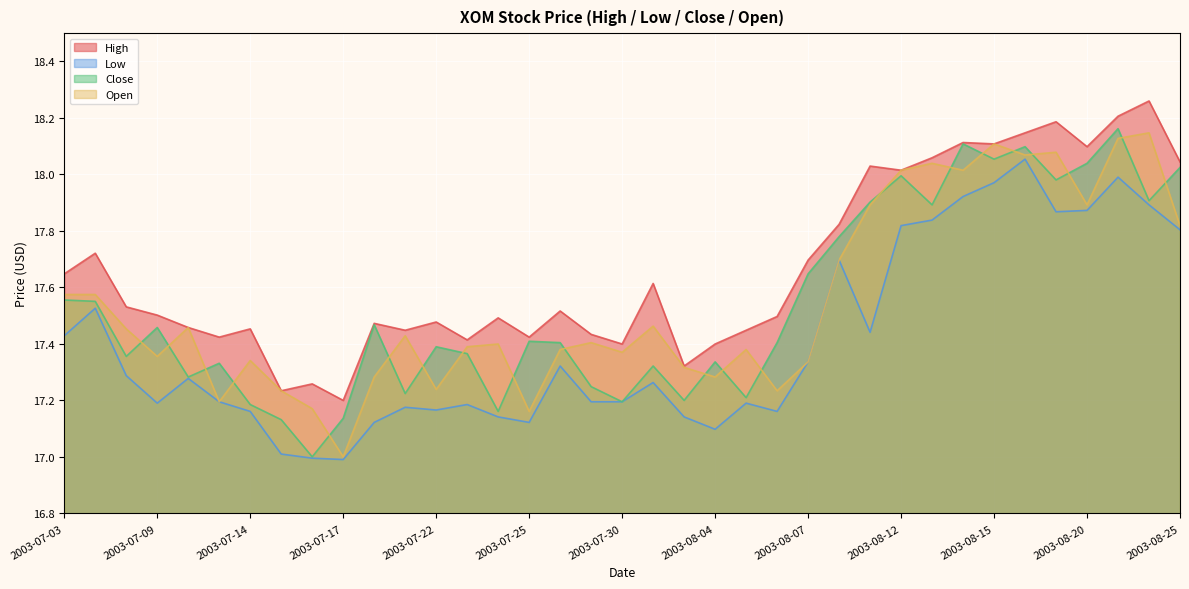

Reading left to right, extract all data points from this chart.

High: 2003-07-03=17.6	2003-07-07=17.7	2003-07-08=17.5	2003-07-09=17.5	2003-07-10=17.5	2003-07-11=17.4	2003-07-14=17.5	2003-07-15=17.2	2003-07-16=17.3	2003-07-17=17.2	2003-07-18=17.5	2003-07-21=17.4	2003-07-22=17.5	2003-07-23=17.4	2003-07-24=17.5	2003-07-25=17.4	2003-07-28=17.5	2003-07-29=17.4	2003-07-30=17.4	2003-07-31=17.6	2003-08-01=17.3	2003-08-04=17.4	2003-08-05=17.4	2003-08-06=17.5	2003-08-07=17.7	2003-08-08=17.8	2003-08-11=18.0	2003-08-12=18.0	2003-08-13=18.1	2003-08-14=18.1	2003-08-15=18.1	2003-08-18=18.1	2003-08-19=18.2	2003-08-20=18.1	2003-08-21=18.2	2003-08-22=18.3	2003-08-25=18.0
Low: 2003-07-03=17.4	2003-07-07=17.5	2003-07-08=17.3	2003-07-09=17.2	2003-07-10=17.3	2003-07-11=17.2	2003-07-14=17.2	2003-07-15=17.0	2003-07-16=17.0	2003-07-17=17.0	2003-07-18=17.1	2003-07-21=17.2	2003-07-22=17.2	2003-07-23=17.2	2003-07-24=17.1	2003-07-25=17.1	2003-07-28=17.3	2003-07-29=17.2	2003-07-30=17.2	2003-07-31=17.3	2003-08-01=17.1	2003-08-04=17.1	2003-08-05=17.2	2003-08-06=17.2	2003-08-07=17.3	2003-08-08=17.7	2003-08-11=17.4	2003-08-12=17.8	2003-08-13=17.8	2003-08-14=17.9	2003-08-15=18.0	2003-08-18=18.1	2003-08-19=17.9	2003-08-20=17.9	2003-08-21=18.0	2003-08-22=17.9	2003-08-25=17.8
Close: 2003-07-03=17.6	2003-07-07=17.6	2003-07-08=17.4	2003-07-09=17.5	2003-07-10=17.3	2003-07-11=17.3	2003-07-14=17.2	2003-07-15=17.1	2003-07-16=17.0	2003-07-17=17.1	2003-07-18=17.5	2003-07-21=17.2	2003-07-22=17.4	2003-07-23=17.4	2003-07-24=17.2	2003-07-25=17.4	2003-07-28=17.4	2003-07-29=17.2	2003-07-30=17.2	2003-07-31=17.3	2003-08-01=17.2	2003-08-04=17.3	2003-08-05=17.2	2003-08-06=17.4	2003-08-07=17.6	2003-08-08=17.8	2003-08-11=17.9	2003-08-12=18.0	2003-08-13=17.9	2003-08-14=18.1	2003-08-15=18.1	2003-08-18=18.1	2003-08-19=18.0	2003-08-20=18.0	2003-08-21=18.2	2003-08-22=17.9	2003-08-25=18.0
Open: 2003-07-03=17.6	2003-07-07=17.6	2003-07-08=17.5	2003-07-09=17.4	2003-07-10=17.5	2003-07-11=17.2	2003-07-14=17.3	2003-07-15=17.2	2003-07-16=17.2	2003-07-17=17.0	2003-07-18=17.3	2003-07-21=17.4	2003-07-22=17.2	2003-07-23=17.4	2003-07-24=17.4	2003-07-25=17.2	2003-07-28=17.4	2003-07-29=17.4	2003-07-30=17.4	2003-07-31=17.5	2003-08-01=17.3	2003-08-04=17.3	2003-08-05=17.4	2003-08-06=17.2	2003-08-07=17.3	2003-08-08=17.7	2003-08-11=17.9	2003-08-12=18.0	2003-08-13=18.0	2003-08-14=18.0	2003-08-15=18.1	2003-08-18=18.1	2003-08-19=18.1	2003-08-20=17.9	2003-08-21=18.1	2003-08-22=18.1	2003-08-25=17.8